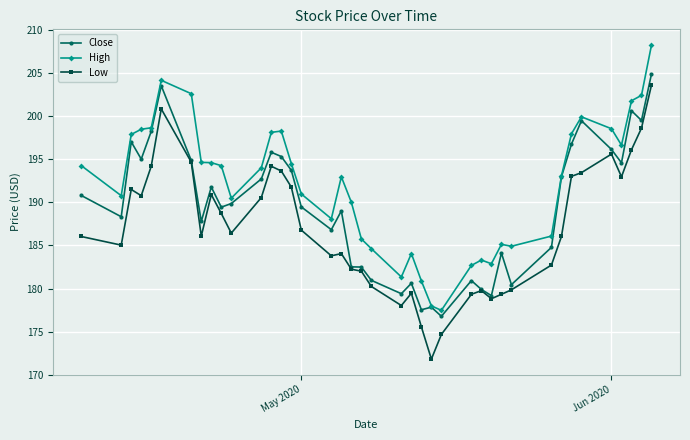

True or false: Low and High intersect in this chart.

False